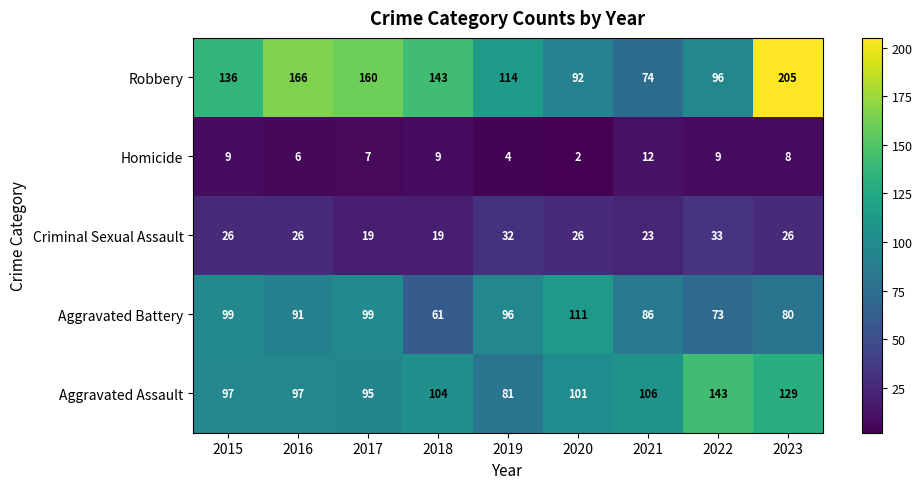

At how many categories does at least one series exceed 171?

1